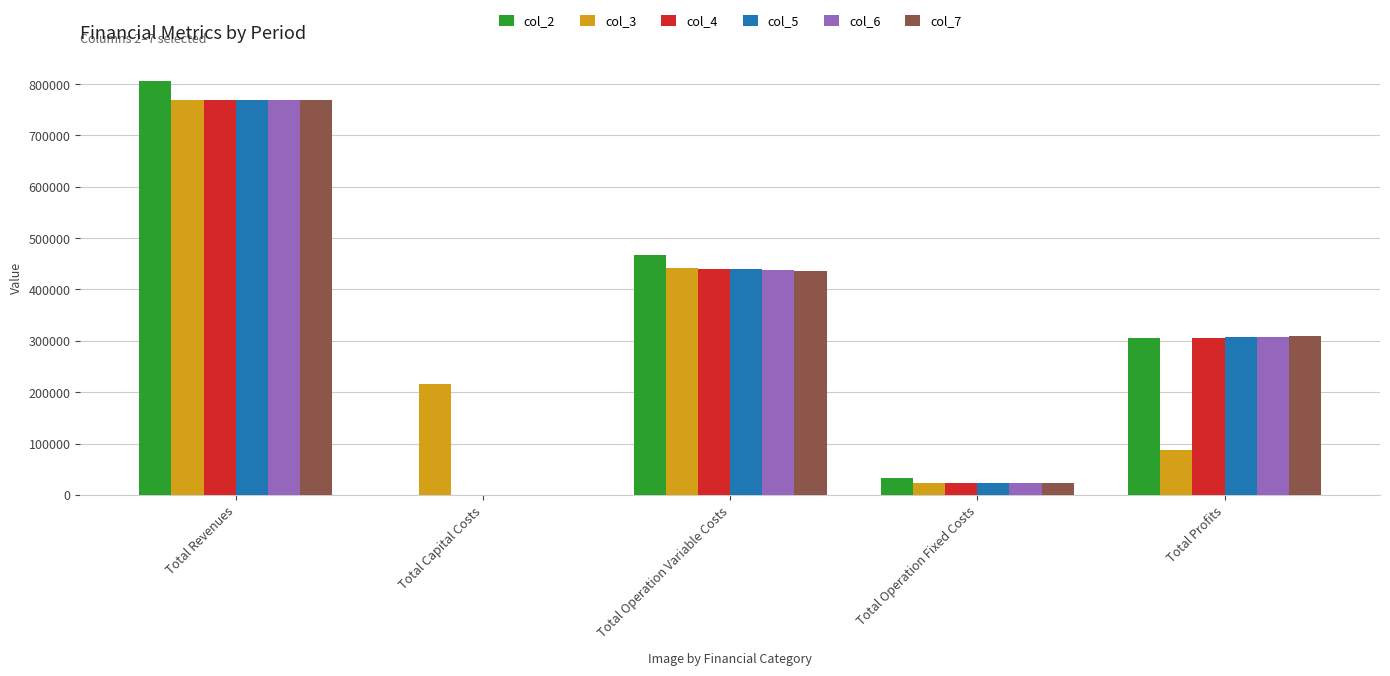

The value of col_3 at Total Operation Fixed Costs is 22782.7. True or false?

True